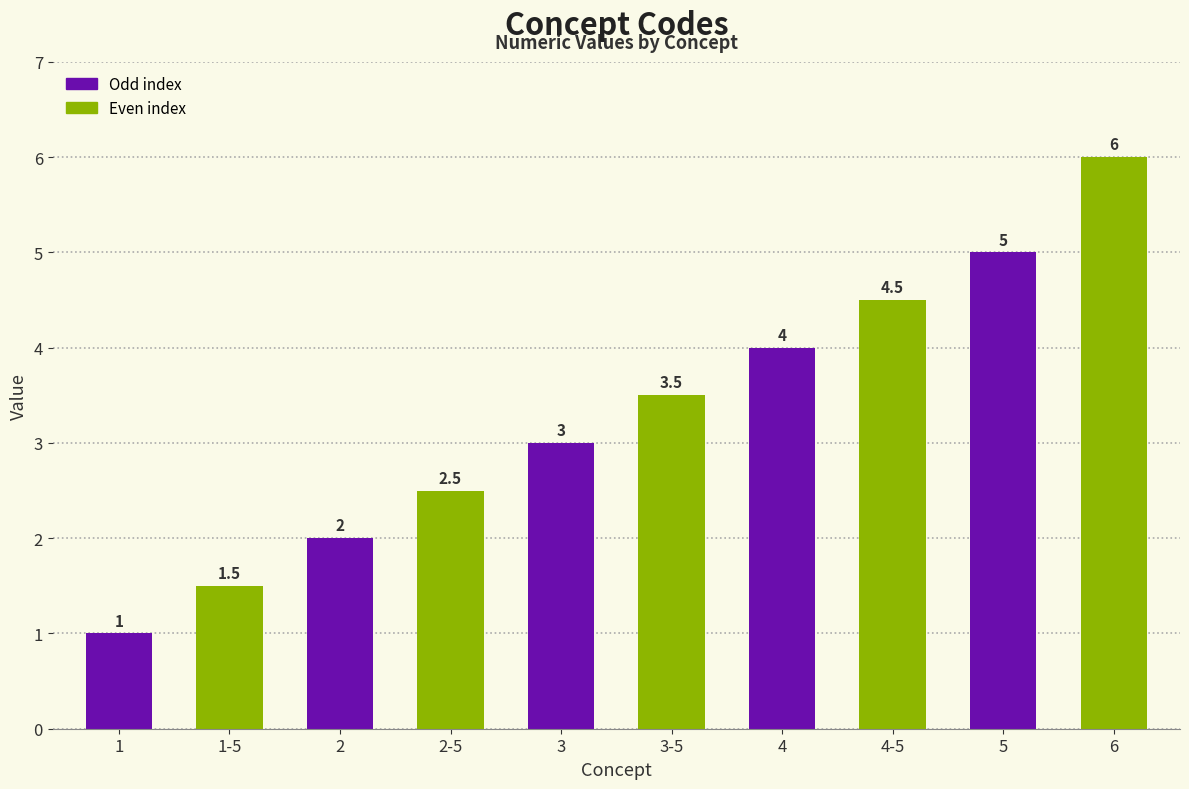

Where is the data nearest to the value 3?

3